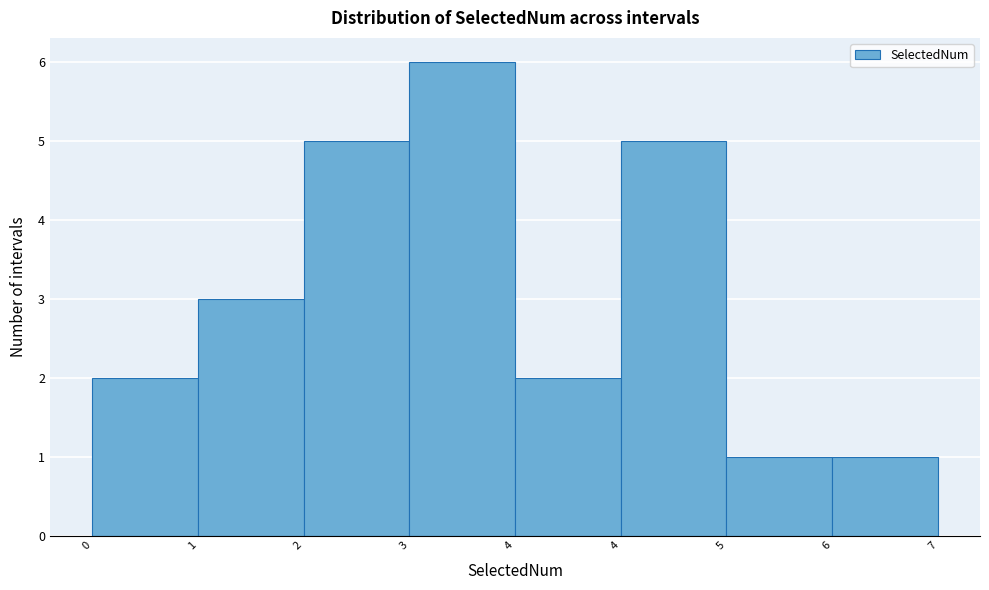

How many distinct data groups are displayed?

1